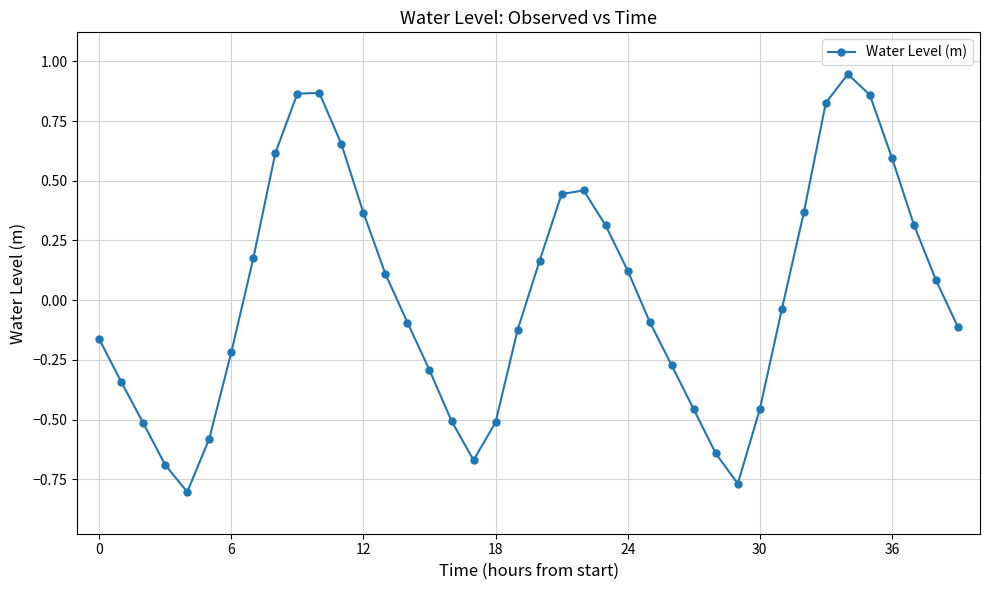

True or false: there are more than 1 points higher than both neighbors.

True